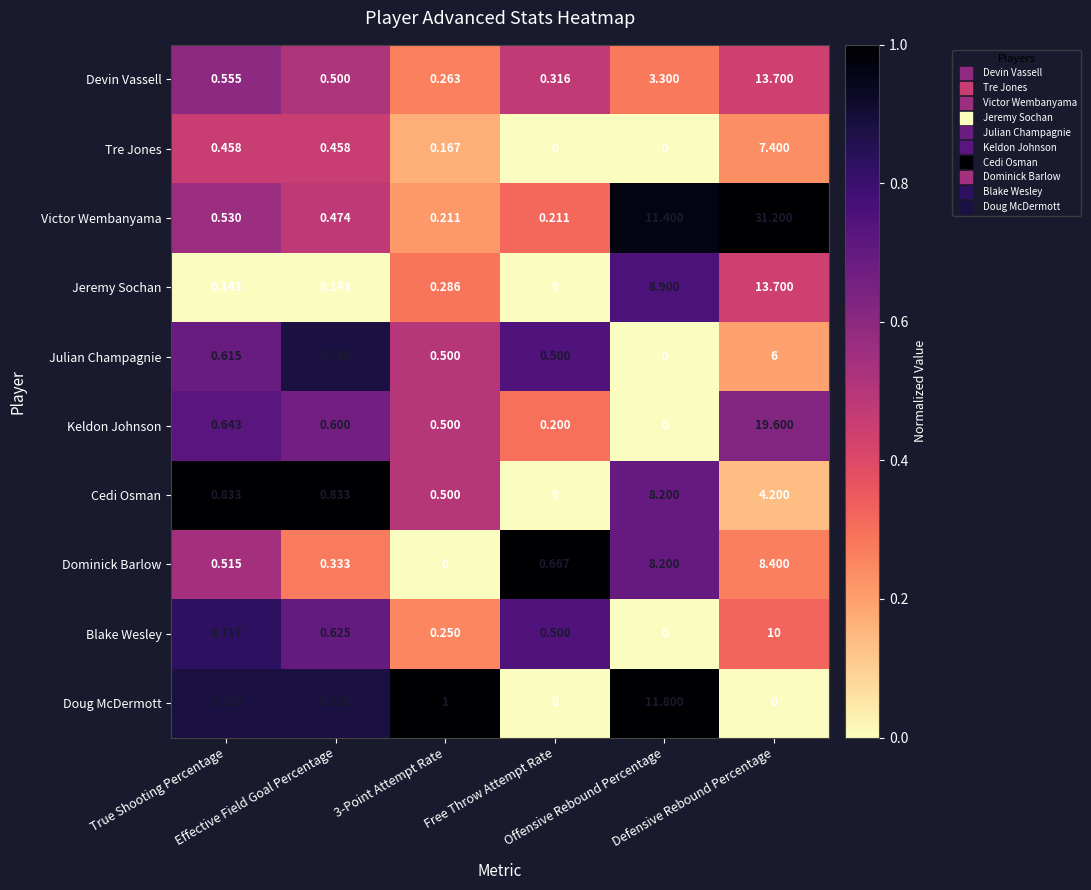

How many data points in Tre Jones are above 0?

4